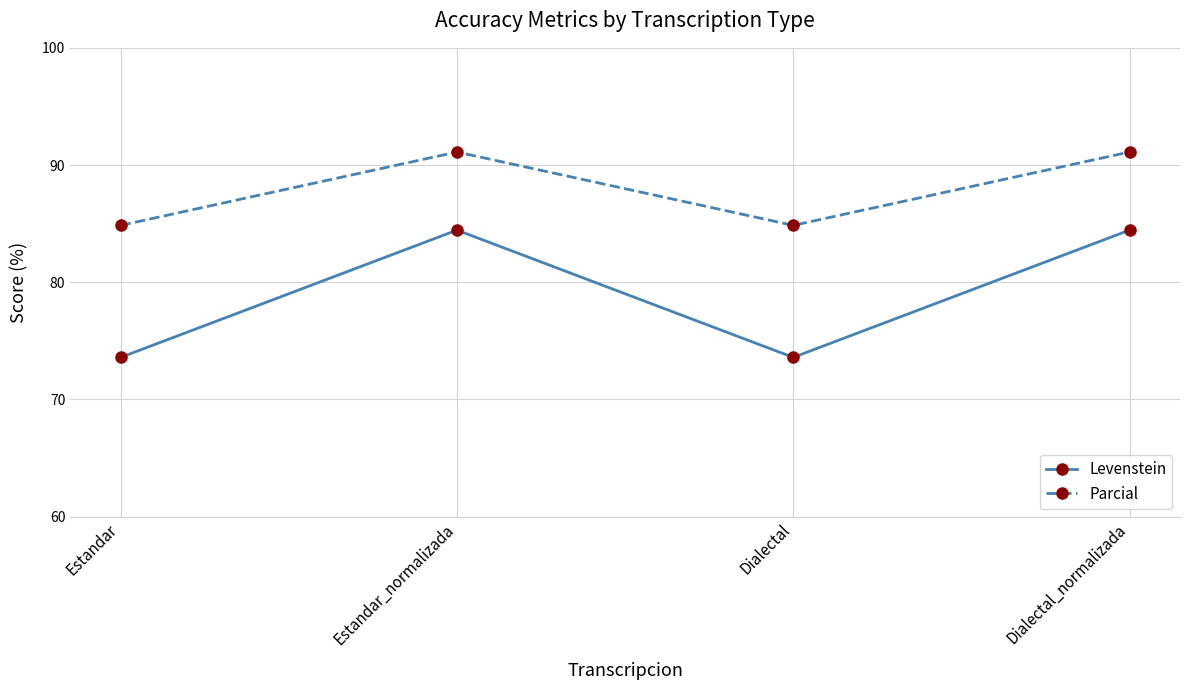

What is the value of the Parcial point at the 3rd from the left?

84.8